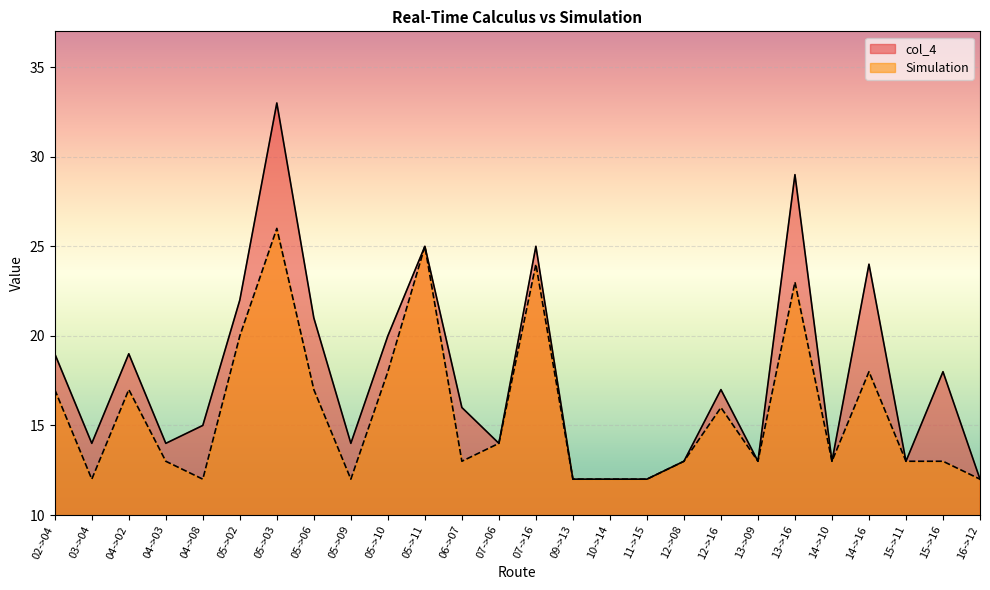

What is the difference between the maximum and second lowest values in the Simulation series?

14